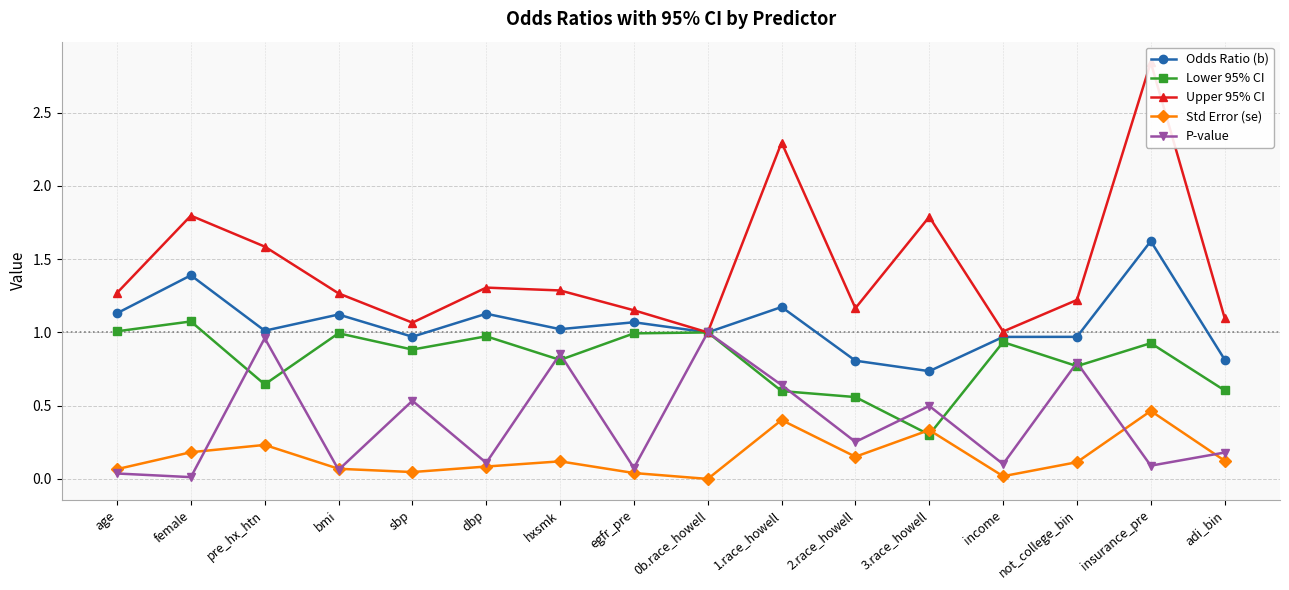

Reading left to right, extract all data points from this chart.

Odds Ratio (b): 1.1	1.4	1.0	1.1	1.0	1.1	1.0	1.1	1.0	1.2	0.8	0.7	1.0	1.0	1.6	0.8
Lower 95% CI: 1.0	1.1	0.6	1.0	0.9	1.0	0.8	1.0	1.0	0.6	0.6	0.3	0.9	0.8	0.9	0.6
Upper 95% CI: 1.3	1.8	1.6	1.3	1.1	1.3	1.3	1.2	1.0	2.3	1.2	1.8	1.0	1.2	2.8	1.1
Std Error (se): 0.1	0.2	0.2	0.1	0.0	0.1	0.1	0.0	0.0	0.4	0.2	0.3	0.0	0.1	0.5	0.1
P-value: 0.0	0.0	1.0	0.1	0.5	0.1	0.9	0.1	1.0	0.6	0.3	0.5	0.1	0.8	0.1	0.2